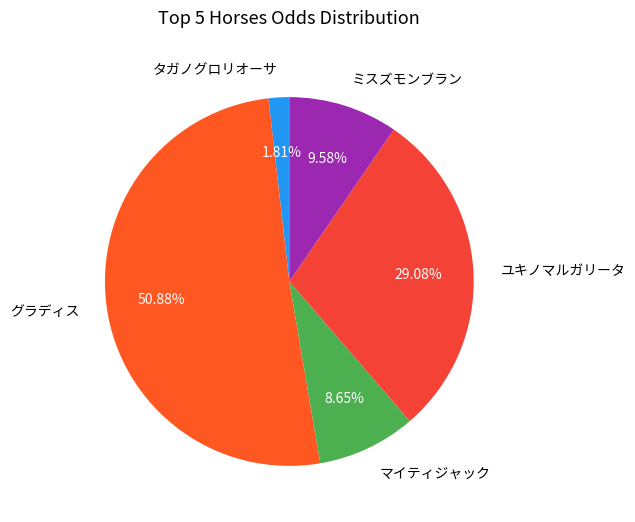

Does グラディス account for over 50% of the chart?

Yes